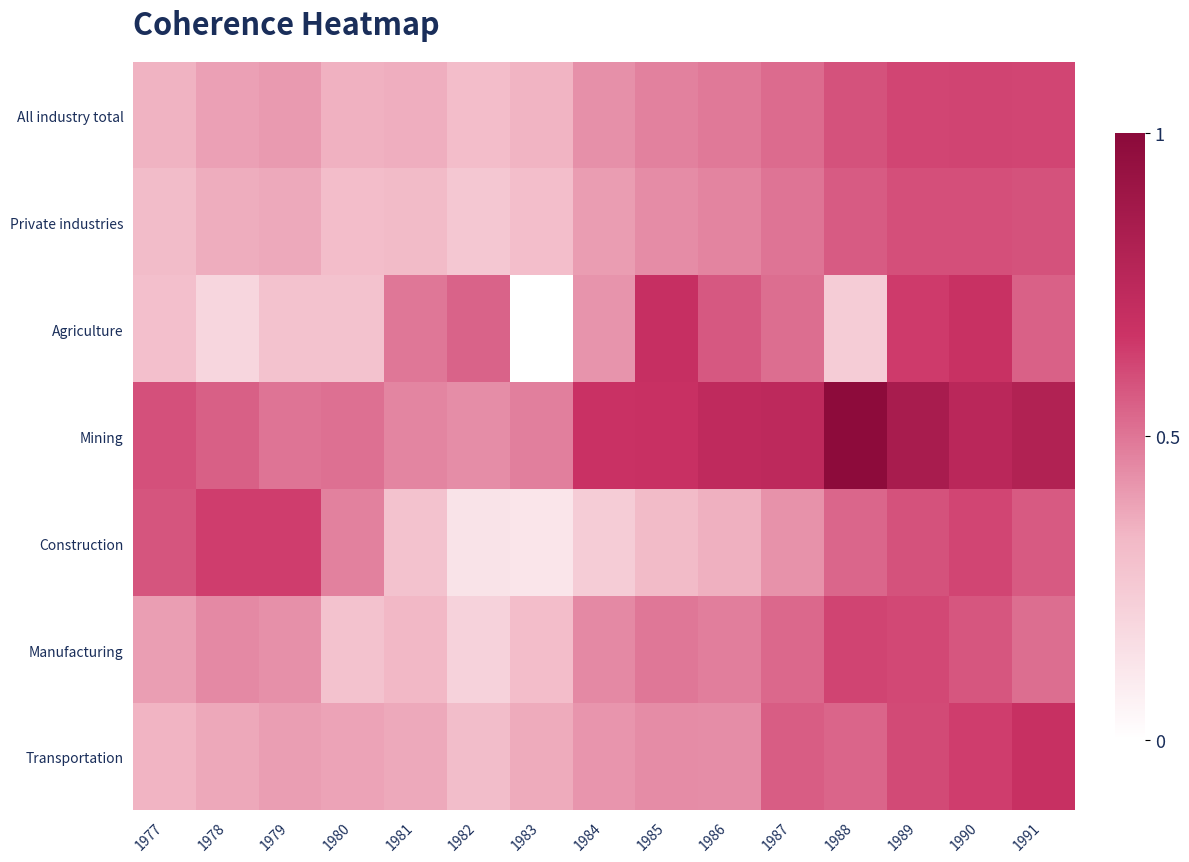

Between 1983 and 1988, which is larger?

1988